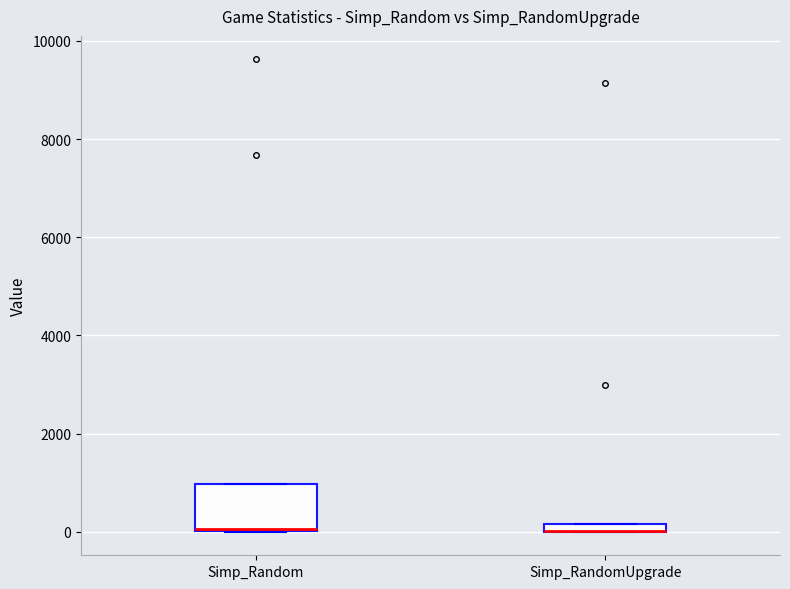

Which box is the tallest, from its lower edge to its upper edge?

Simp_Random